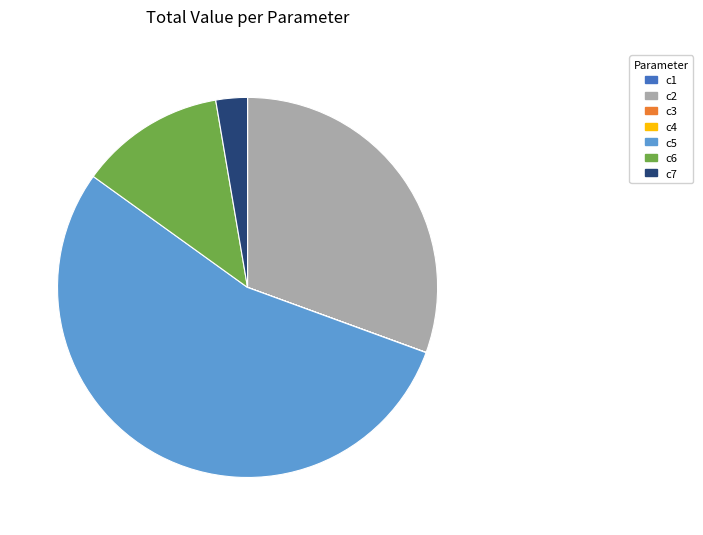

Between c5 and c6, which is larger?

c5